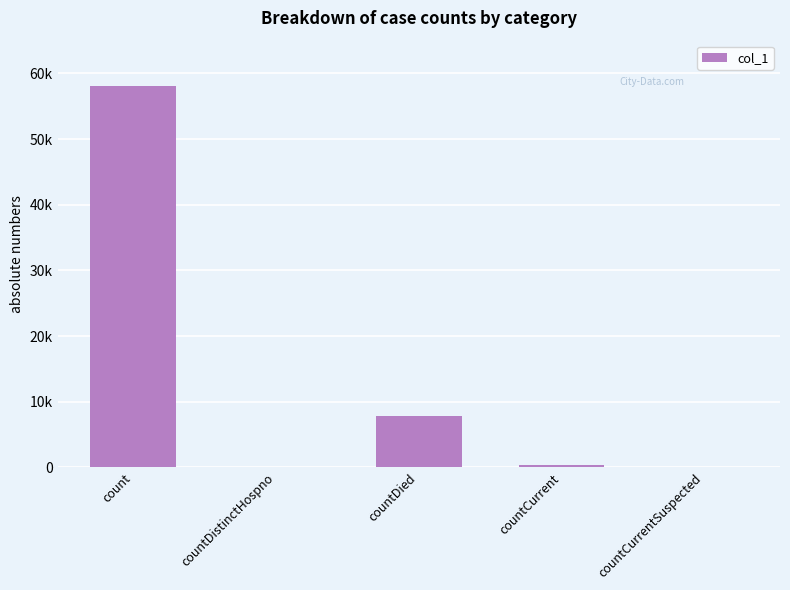

What is the difference between the maximum and second lowest values?

58114